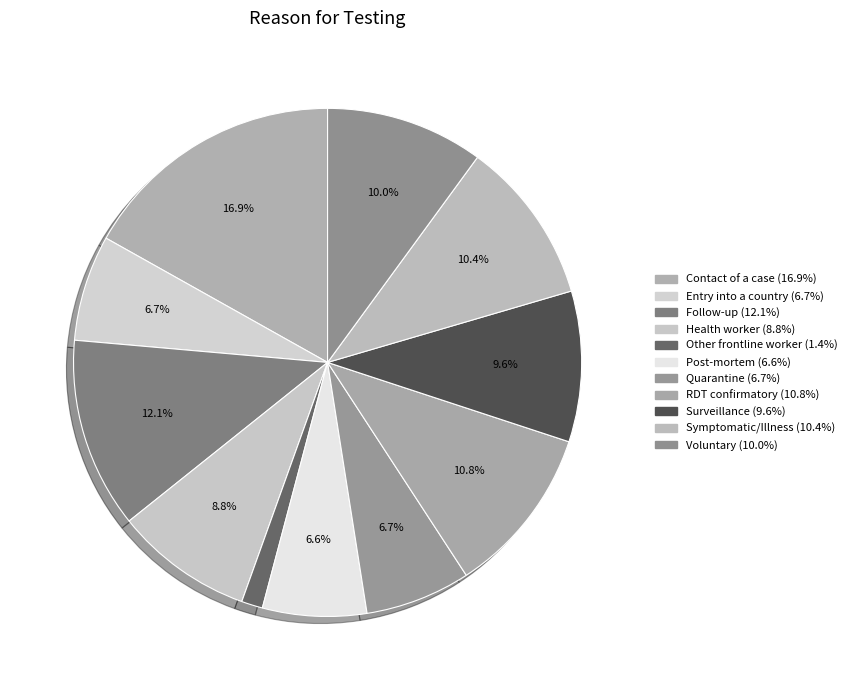

The Voluntary slice represents 10% of the pie. True or false?

True